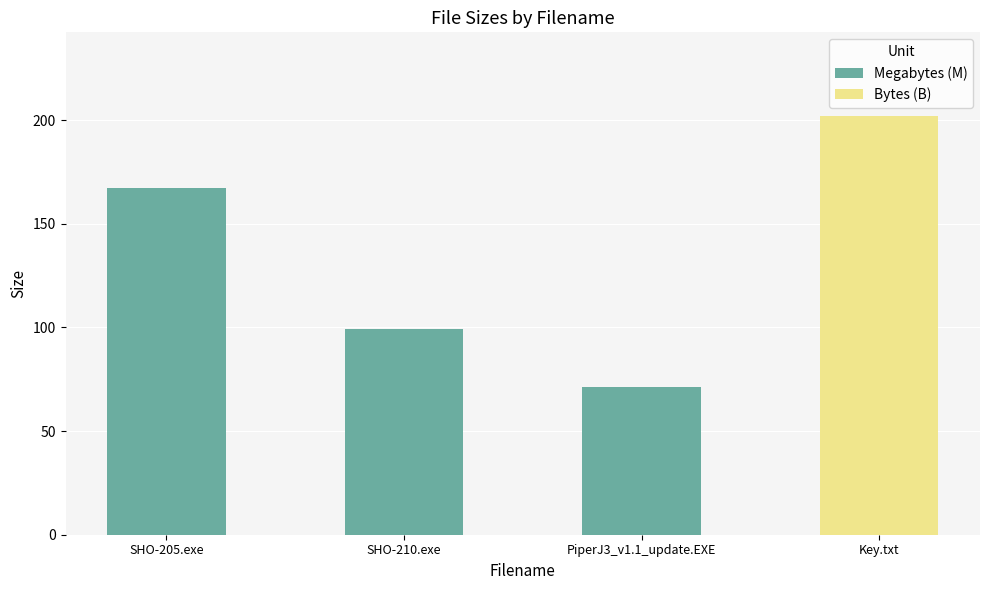

How many values are below 167?

2